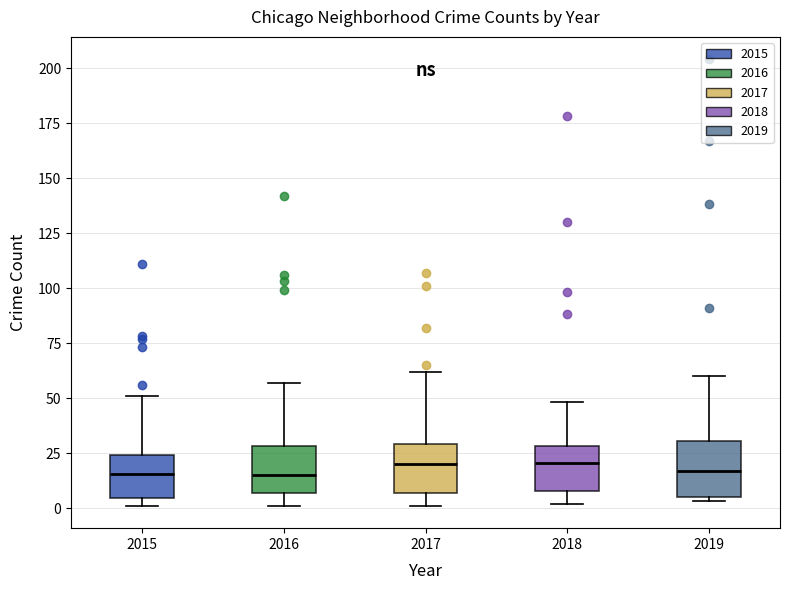

Reading left to right, read every box against the y-axis: the position of its median line, the range the box covers, and the ends of its whiskers. The values are not printed on the chart, so give them approximately, as read against the axis.

2015: median 15, box 5 to 25, whiskers 0 to 50
2016: median 15, box 5 to 30, whiskers 0 to 55
2017: median 20, box 5 to 30, whiskers 0 to 60
2018: median 20, box 10 to 30, whiskers 0 to 50
2019: median 15, box 5 to 30, whiskers 5 (just below the box's lower edge) to 60